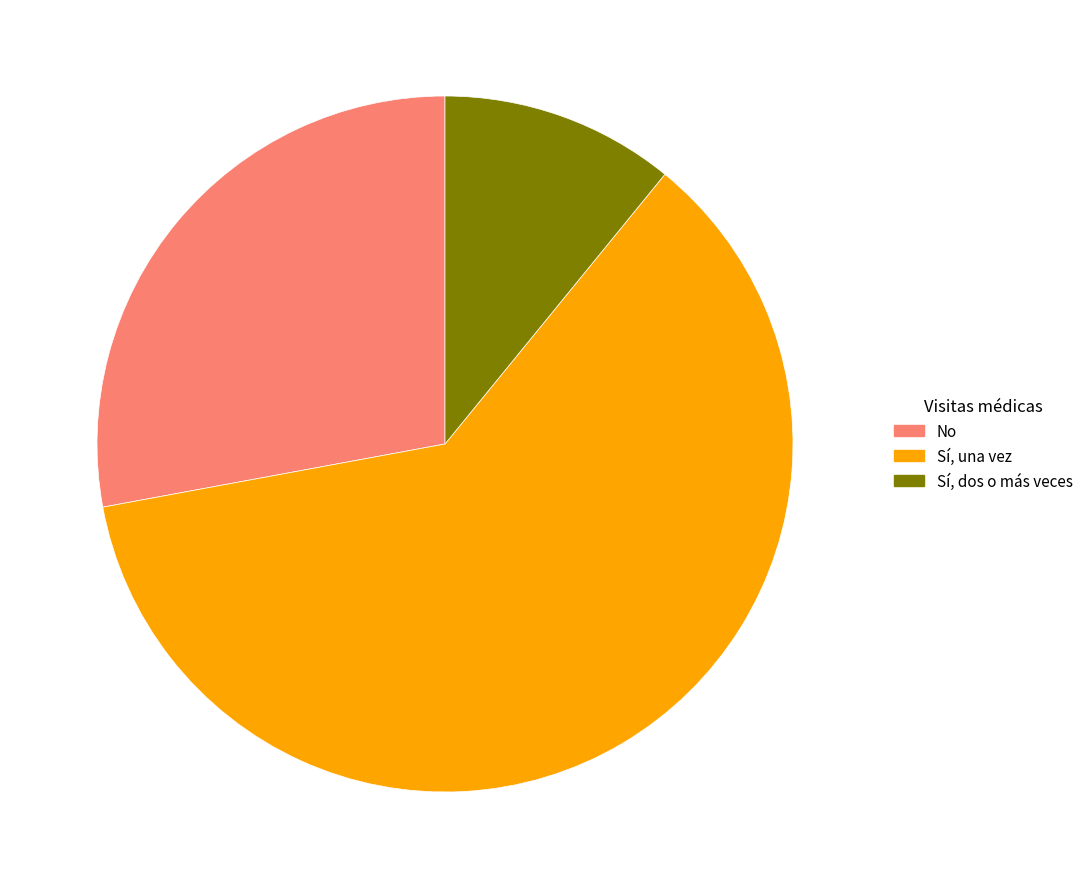

Which category has the biggest portion of the pie?

Sí, una vez